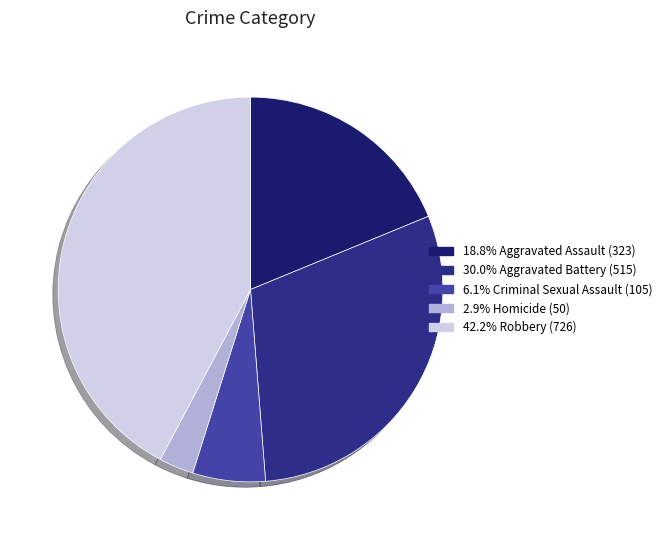

To the nearest percent, what is the difference between the largest and smallest slice percentages?

39%